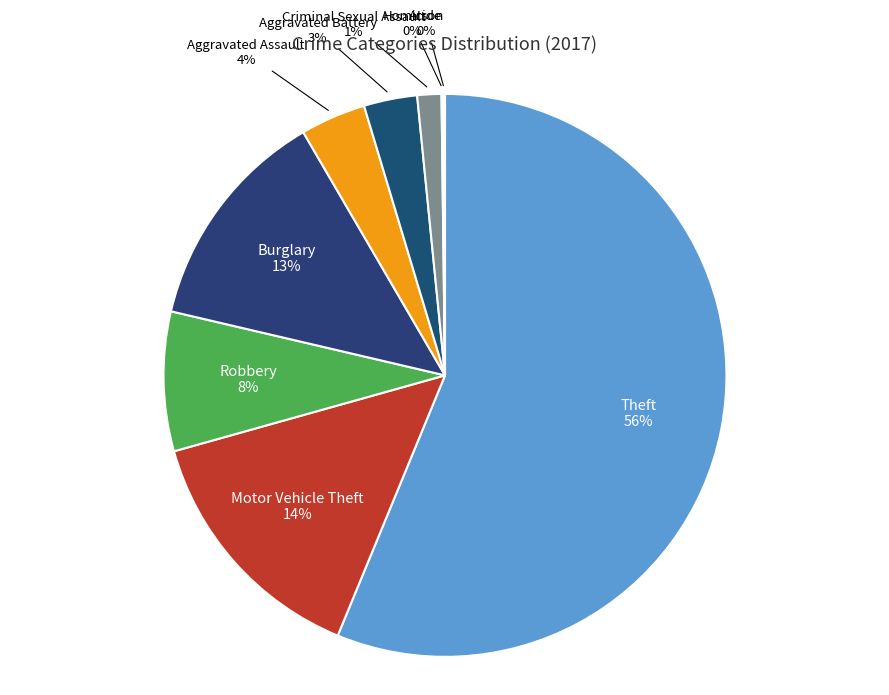

Which has a higher value, Burglary or Motor Vehicle Theft?

Motor Vehicle Theft